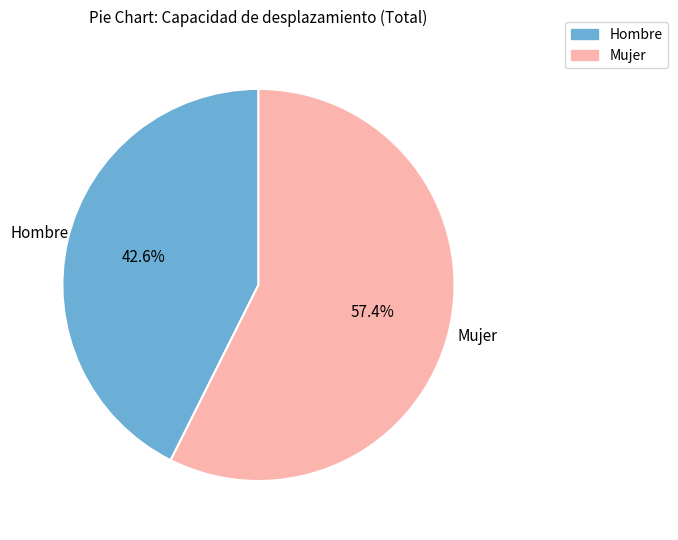

Approximately how many times larger is the value at Mujer compared to Hombre?

1.3